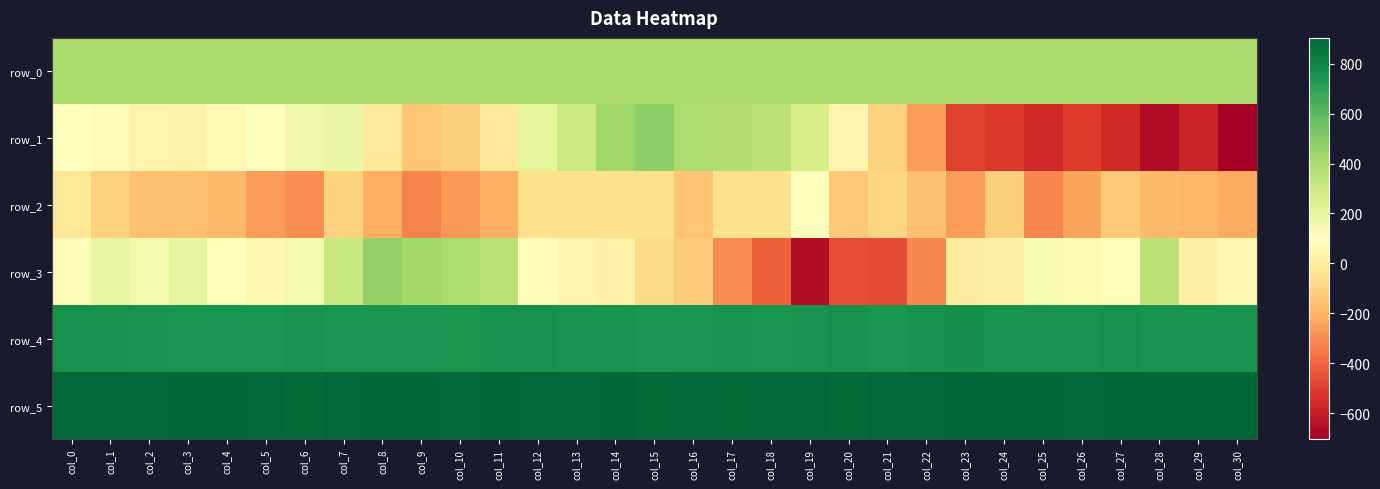

The row_2 series shows -181.8 at col_27. True or false?

False